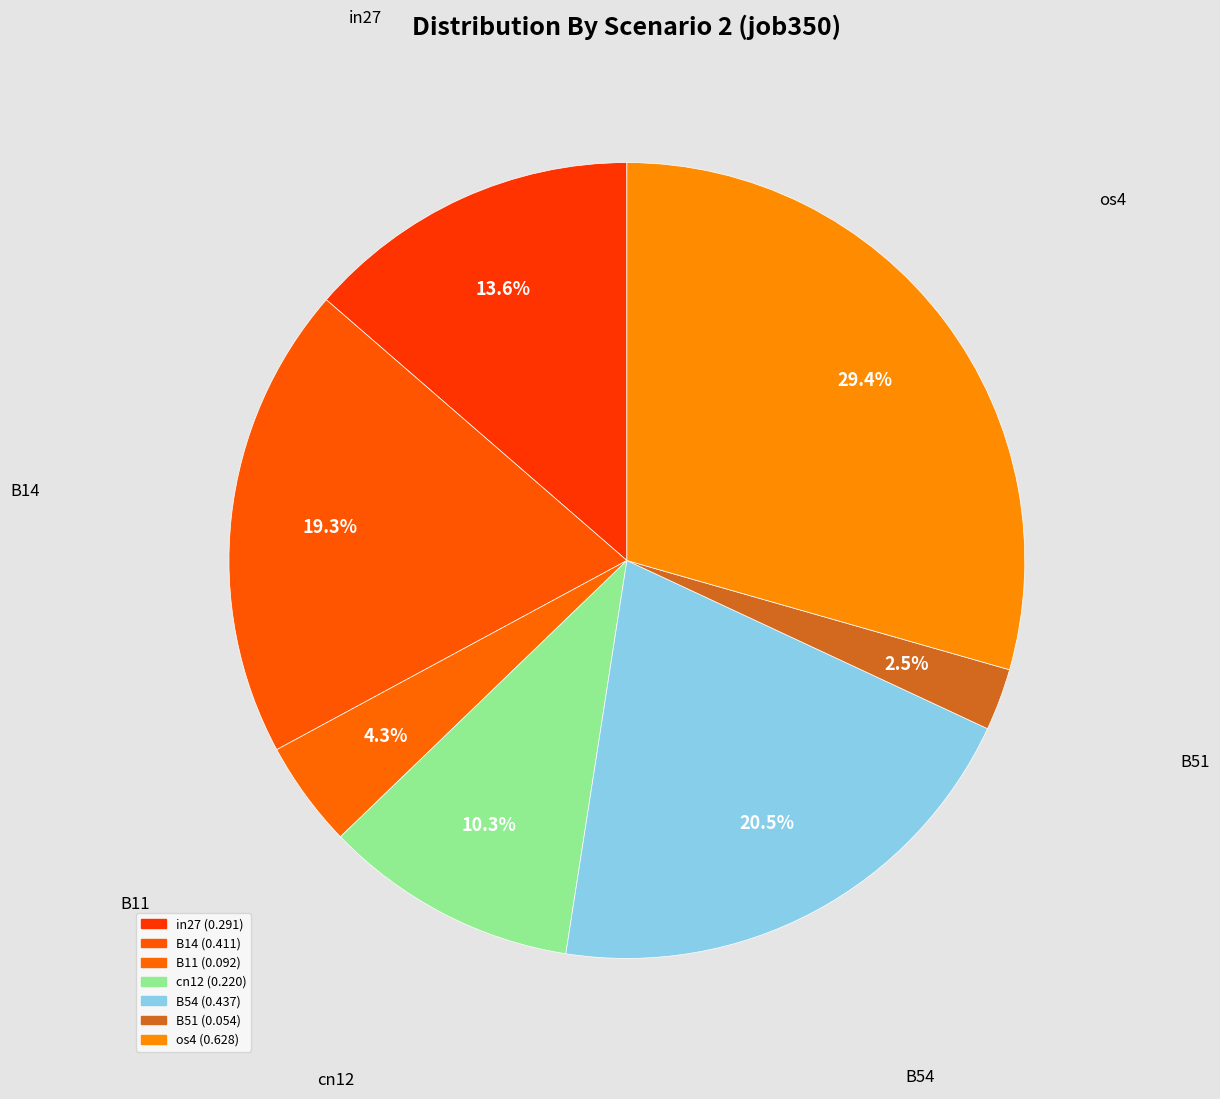

Between B11 and B14, which is larger?

B14